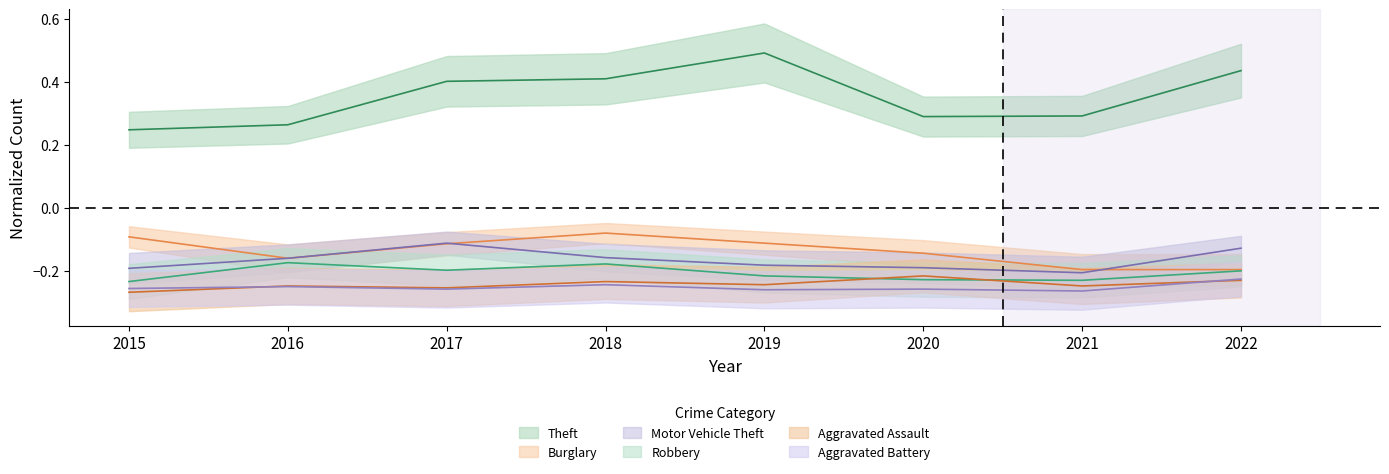

What is the highest value of the Motor Vehicle Theft series?

-0.1